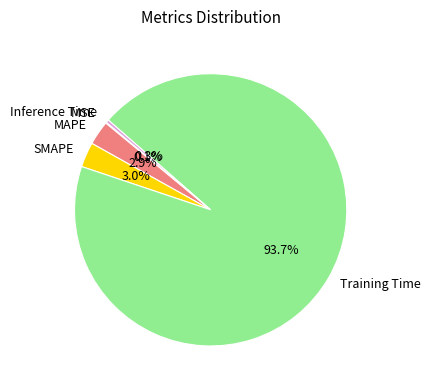

Is it true that SMAPE is 3% of the pie?

True